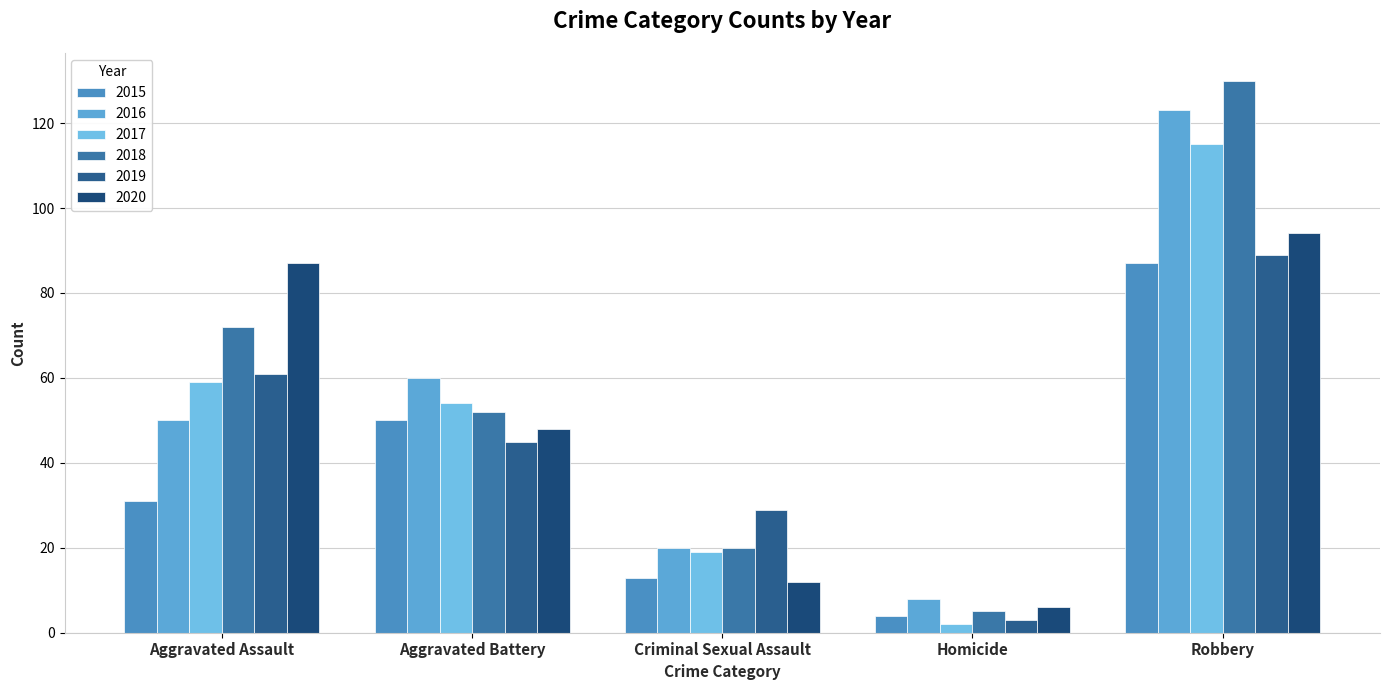

Between Aggravated Battery and Criminal Sexual Assault, which series saw the biggest shift?

2016